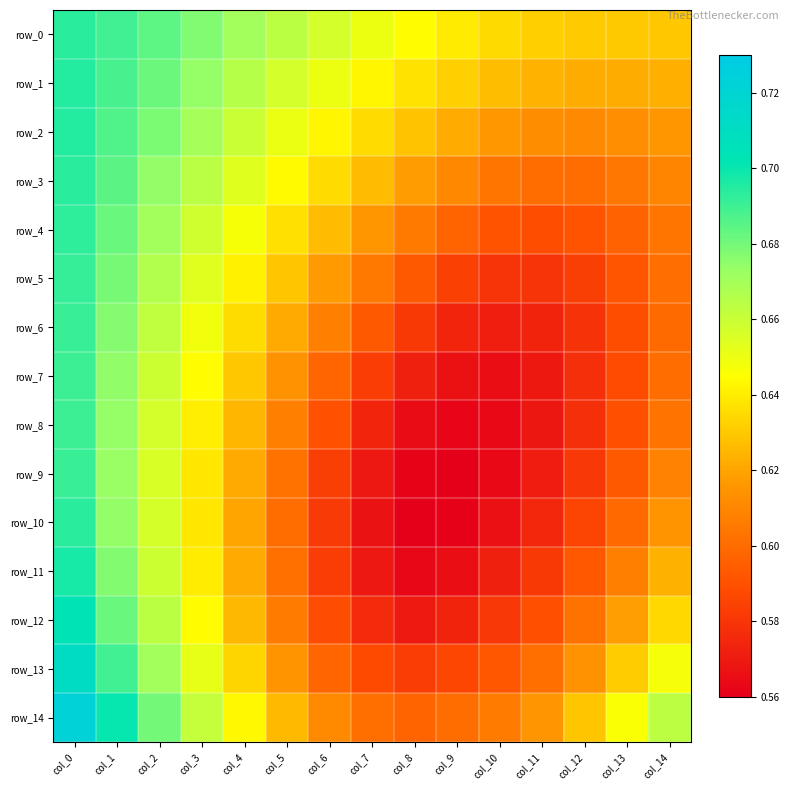

The row_11 series shows 0.6 at col_5. True or false?

True